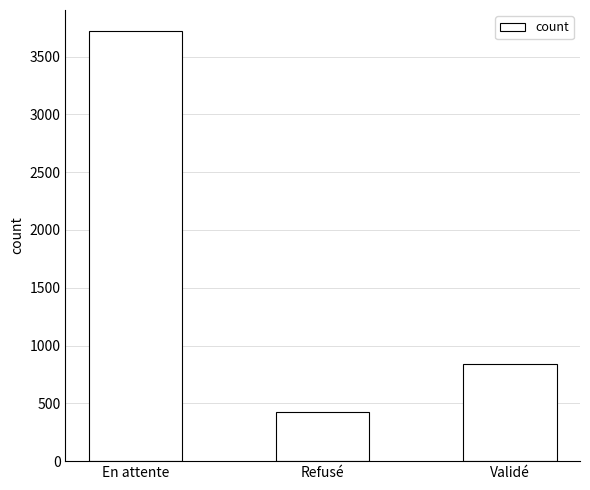

Reading left to right, extract all data points from this chart.

3717	425	838